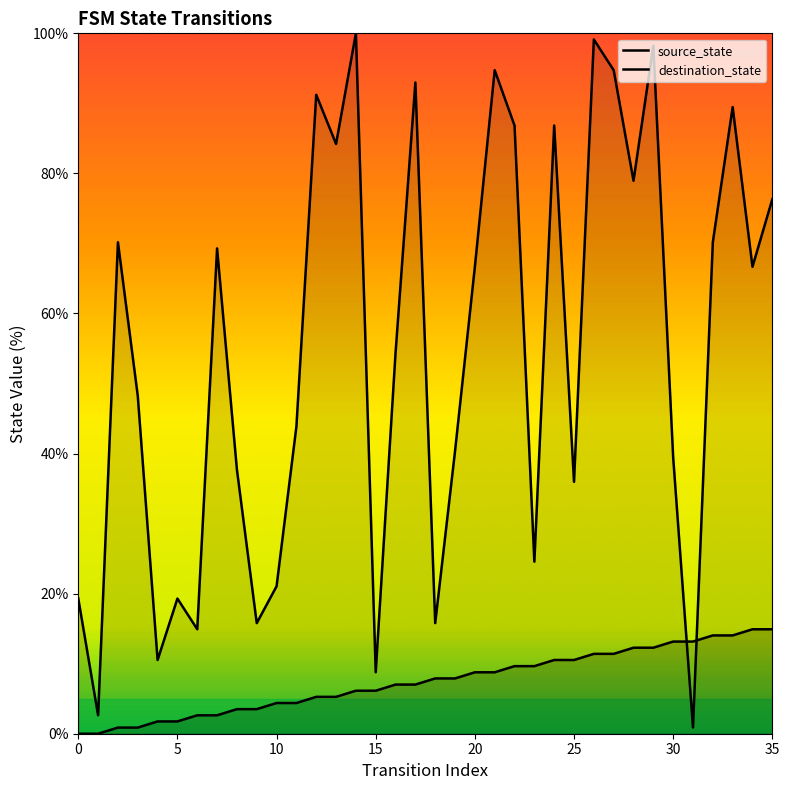

Which series changed the most between 20 and 35?

destination_state